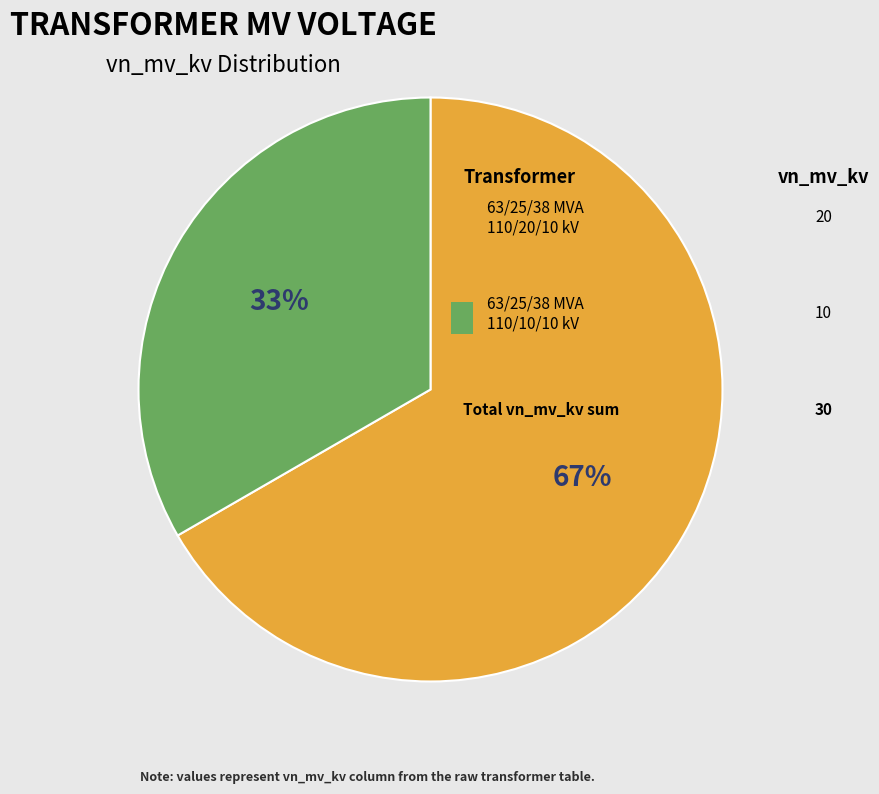

Count the number of slices in the pie.

2